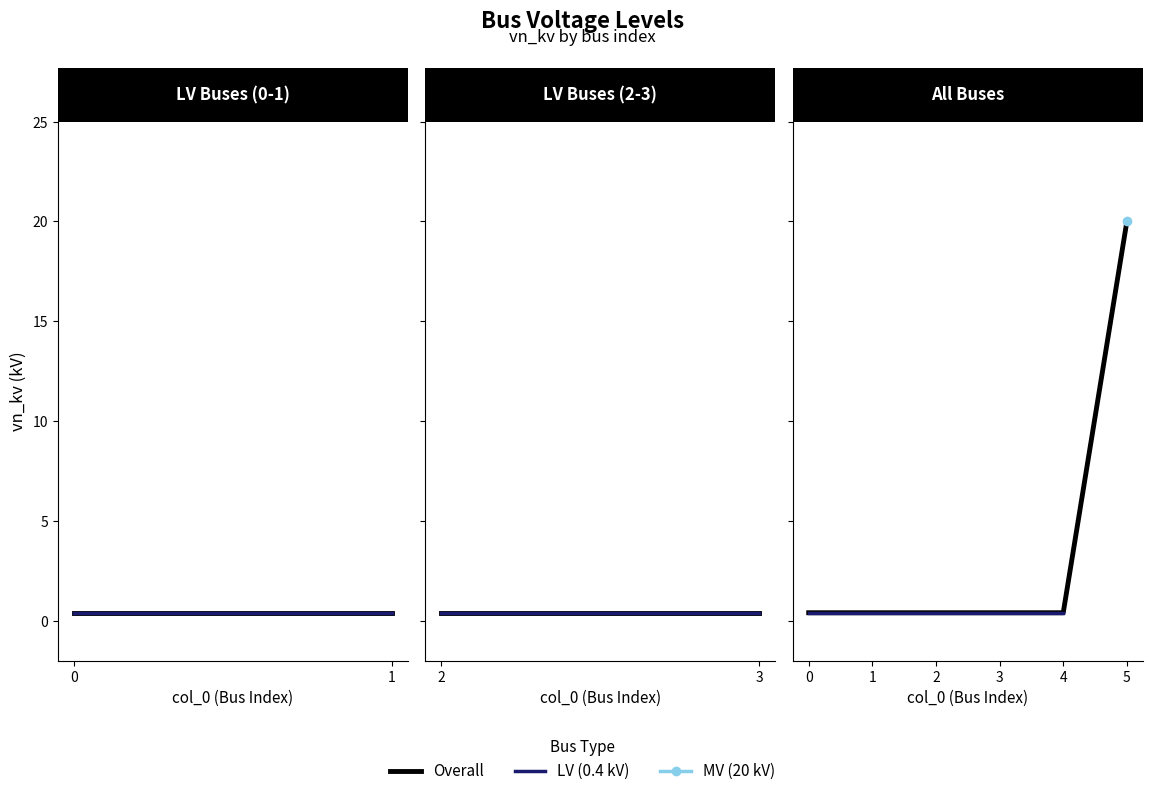

What is the average value?

3.7